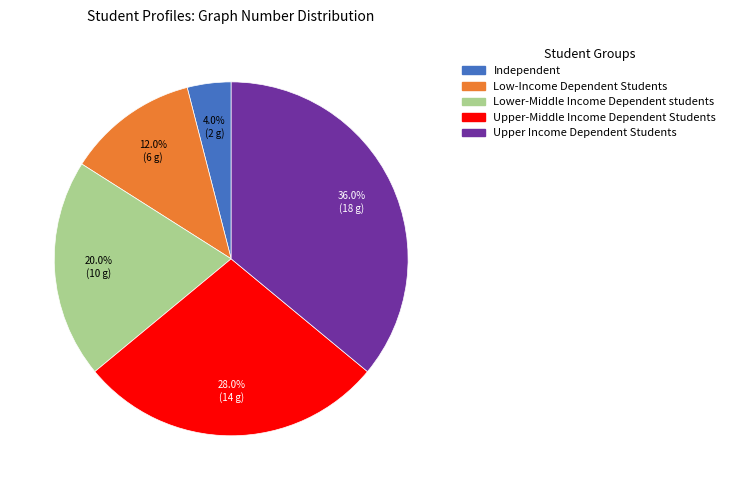

Is Upper-Middle Income Dependent Students the majority of the pie?

No